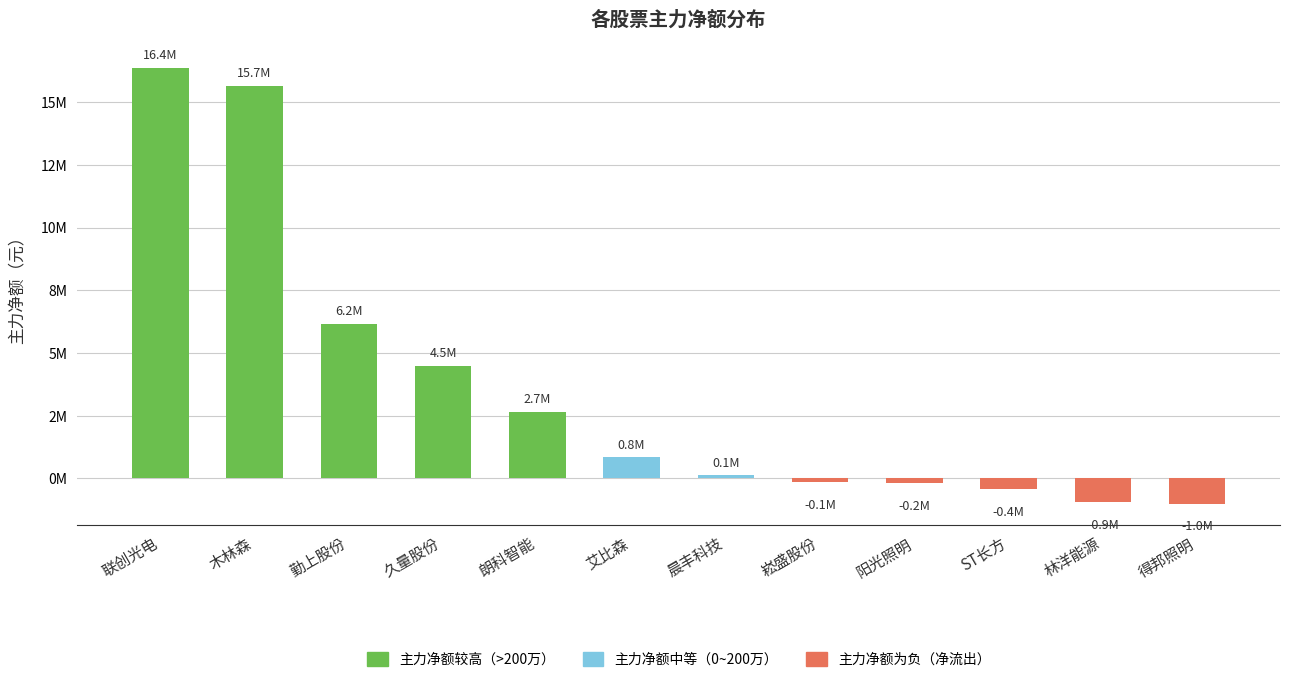

Are the bars horizontal?

No